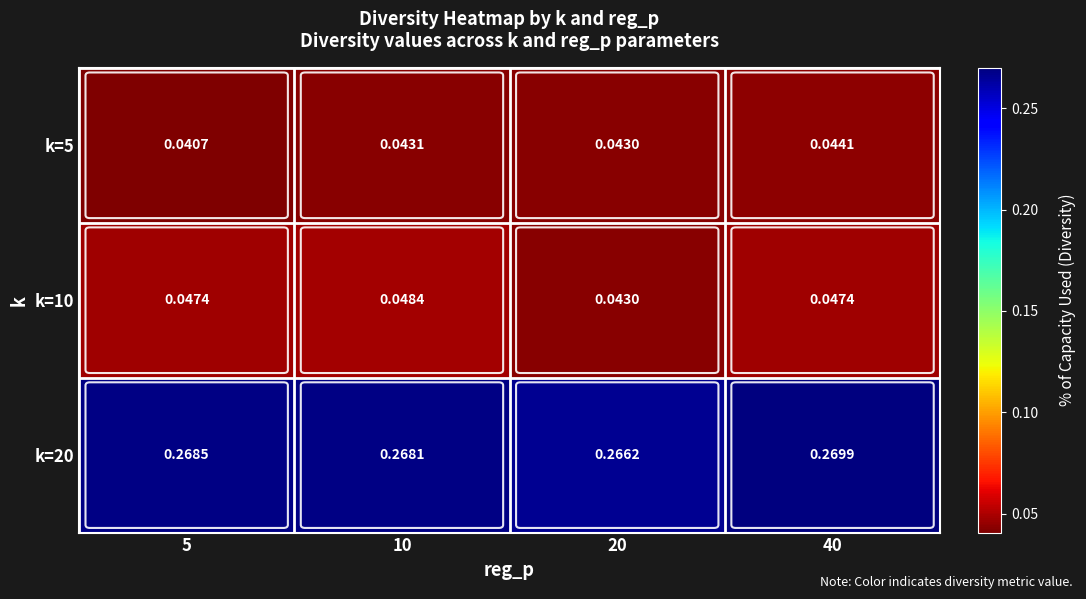

Between 20 and 40, which series saw the biggest shift?

k=10